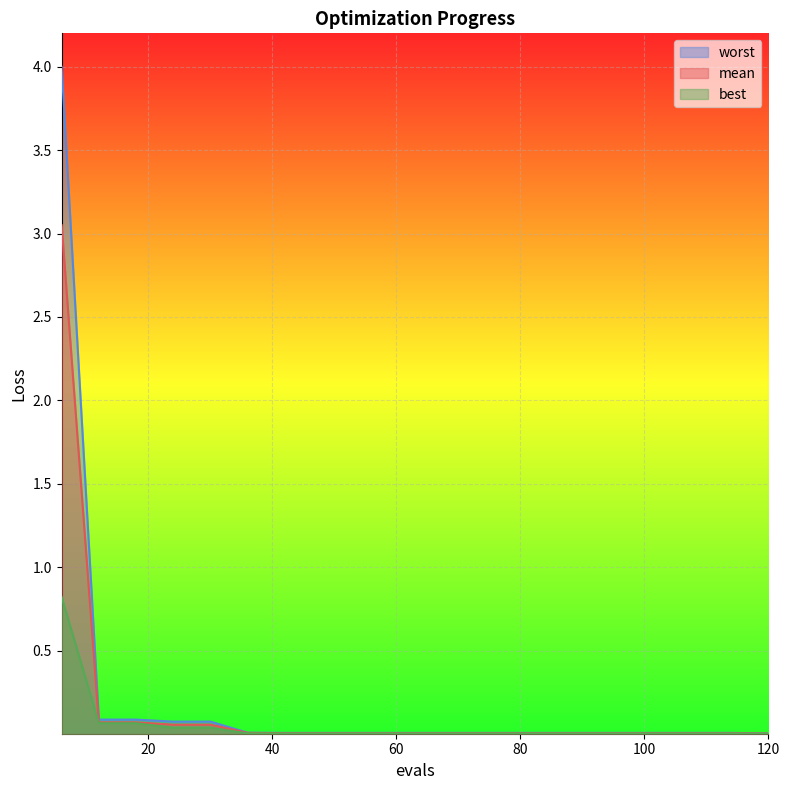

True or false: worst has more than 2 points higher than both neighbors.

False